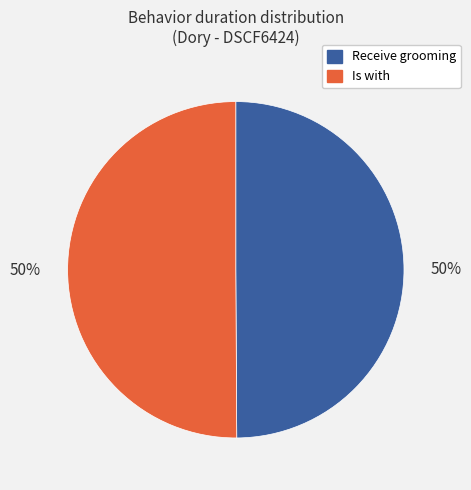

To the nearest percent, what is the average slice percentage?

50%